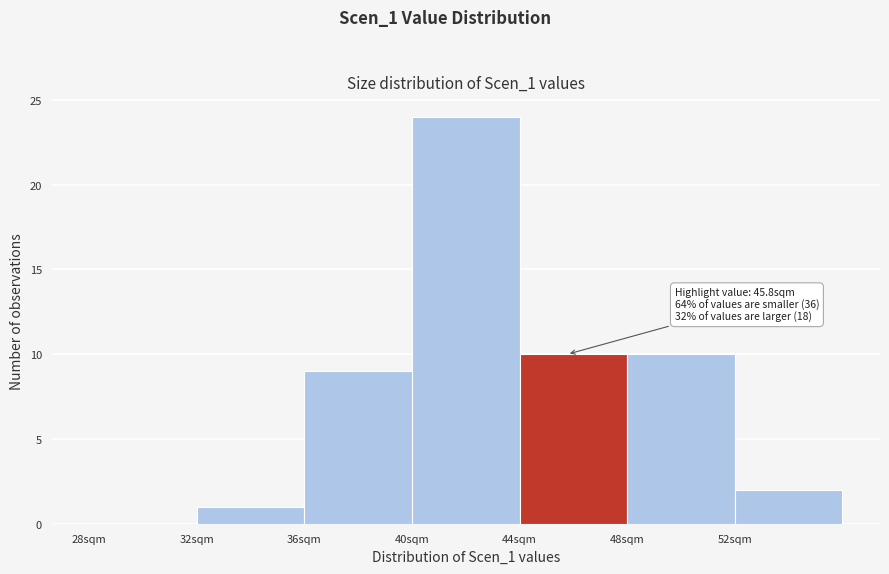

Over which range of the x-axis is the bar tallest?

40 to 44